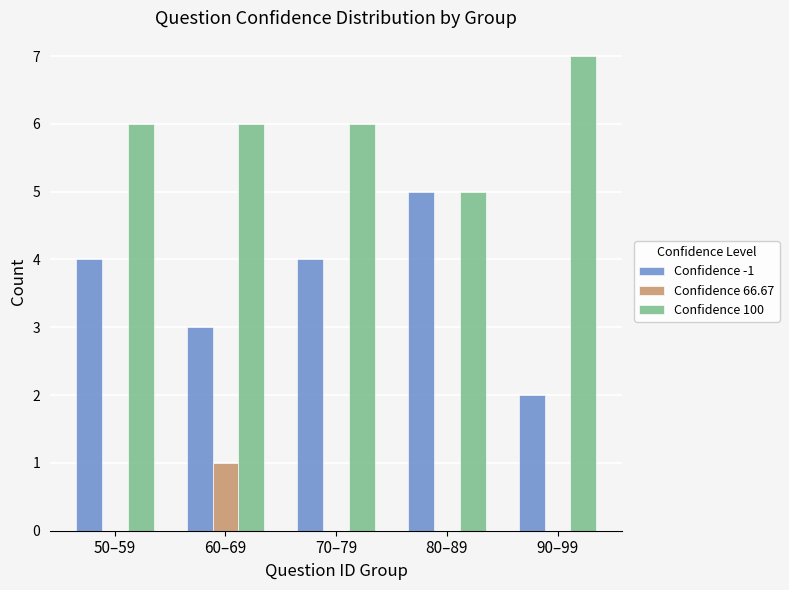

Are the bars grouped side by side (vs. stacked)?

Yes